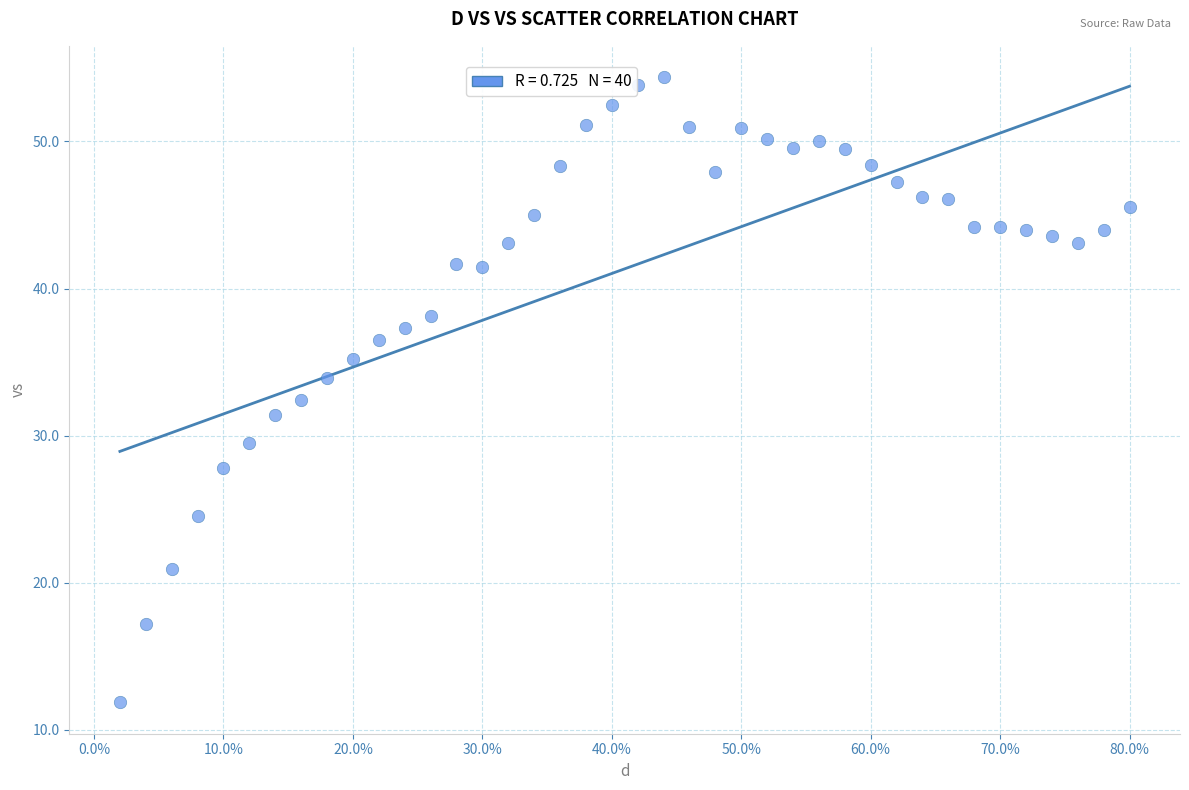

What is the range of Y values (max minus min)?

42.5